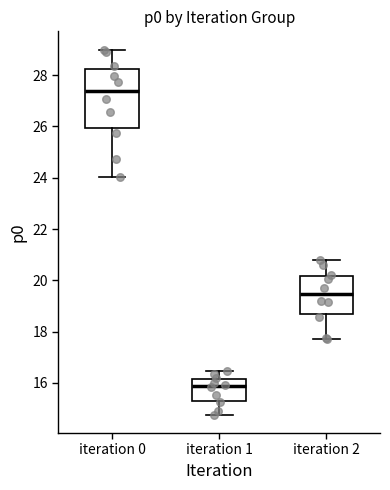

Where does the median line of the box for iteration 0 sit on the y-axis? The values are not printed on the chart, so give them approximately, as read against the axis.

27.4